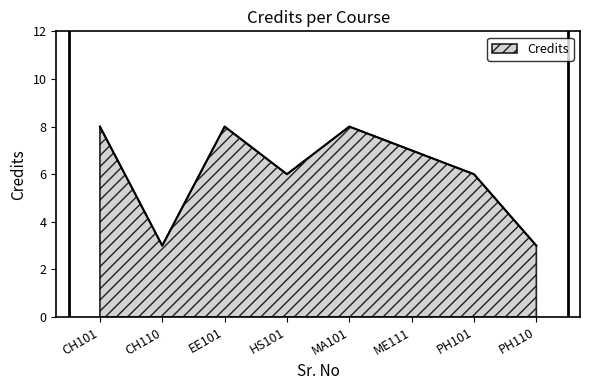

Does the chart have visible grid lines?

No